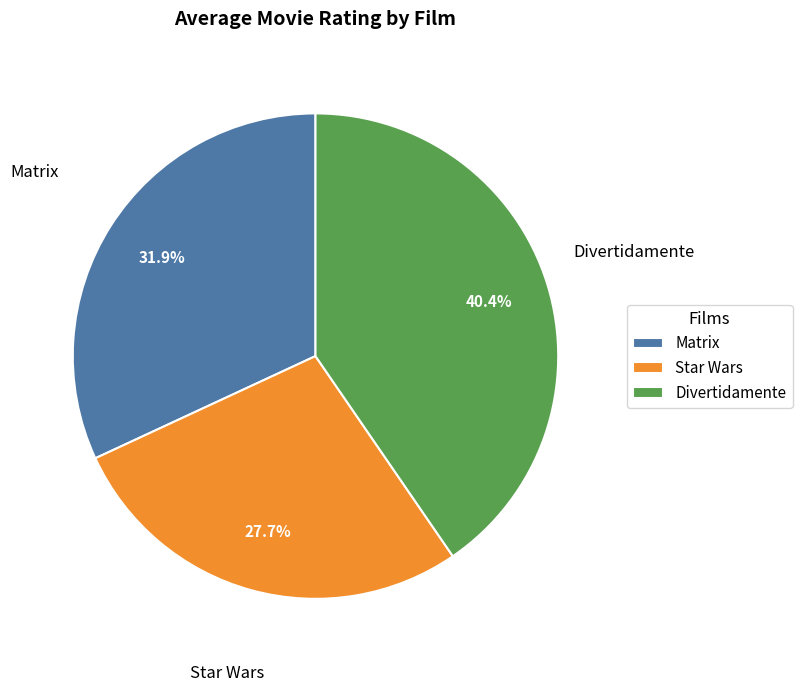

Count the number of slices in the pie.

3